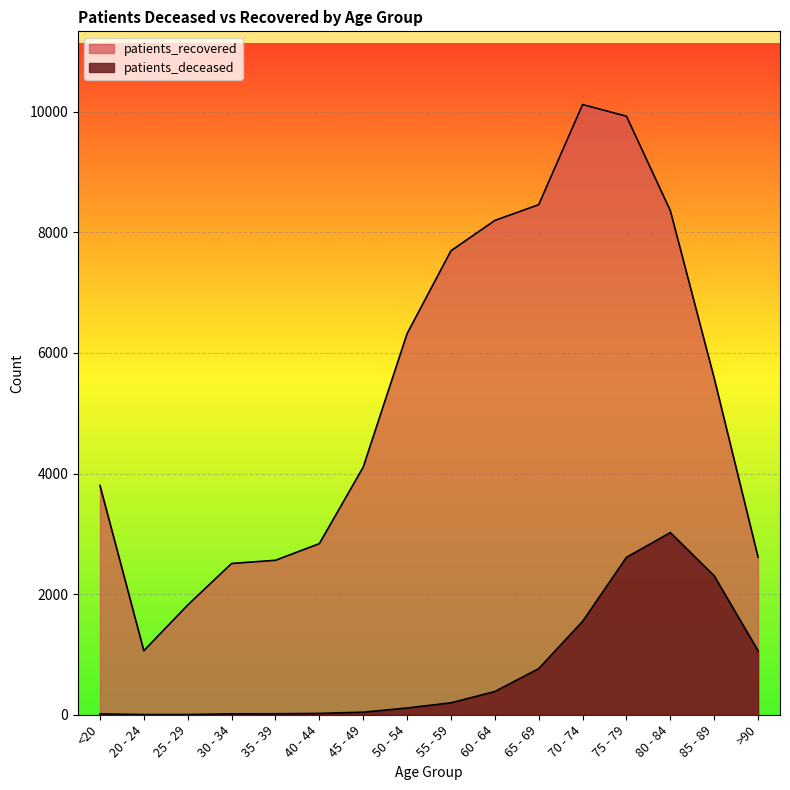

What are all the series names shown in the legend?

patients_deceased, patients_recovered